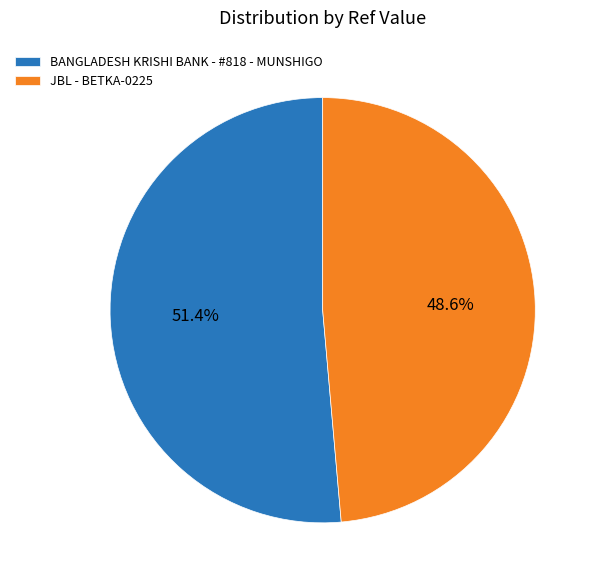

Which category has the smallest portion of the pie?

JBL - BETKA-0225